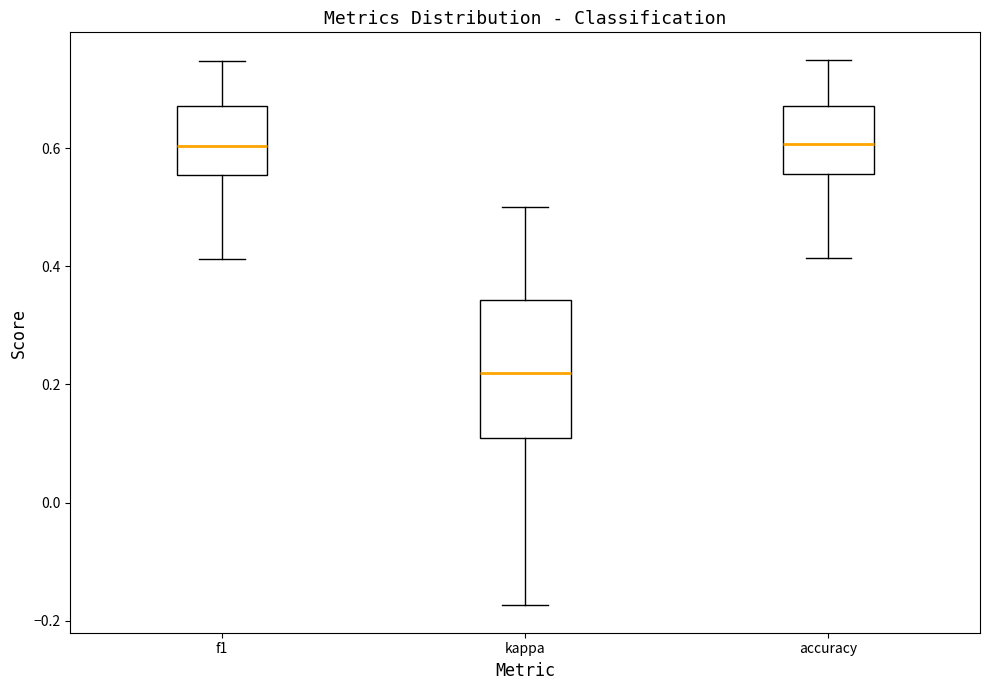

Comparing the boxes themselves (not the whiskers), which one is the tallest?

kappa